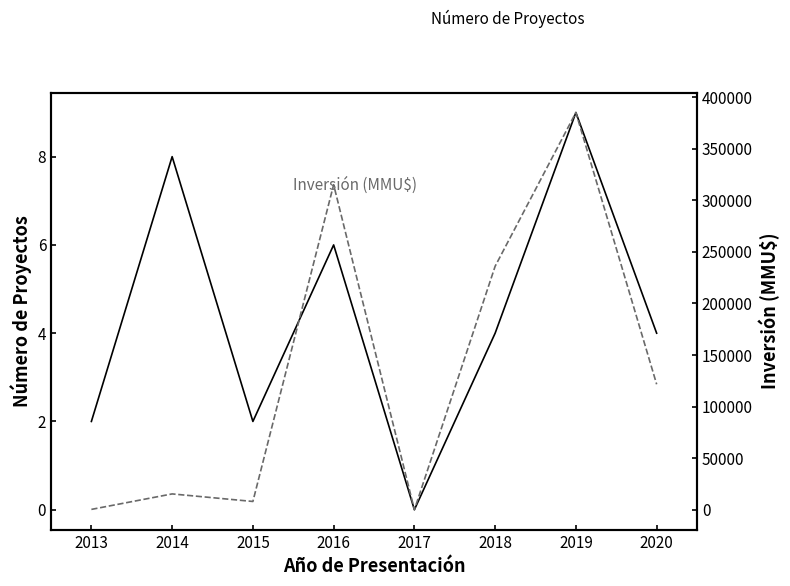

Rank the categories by Inversión (MMU$) value from lowest to highest.

2017, 2013, 2015, 2014, 2020, 2018, 2016, 2019